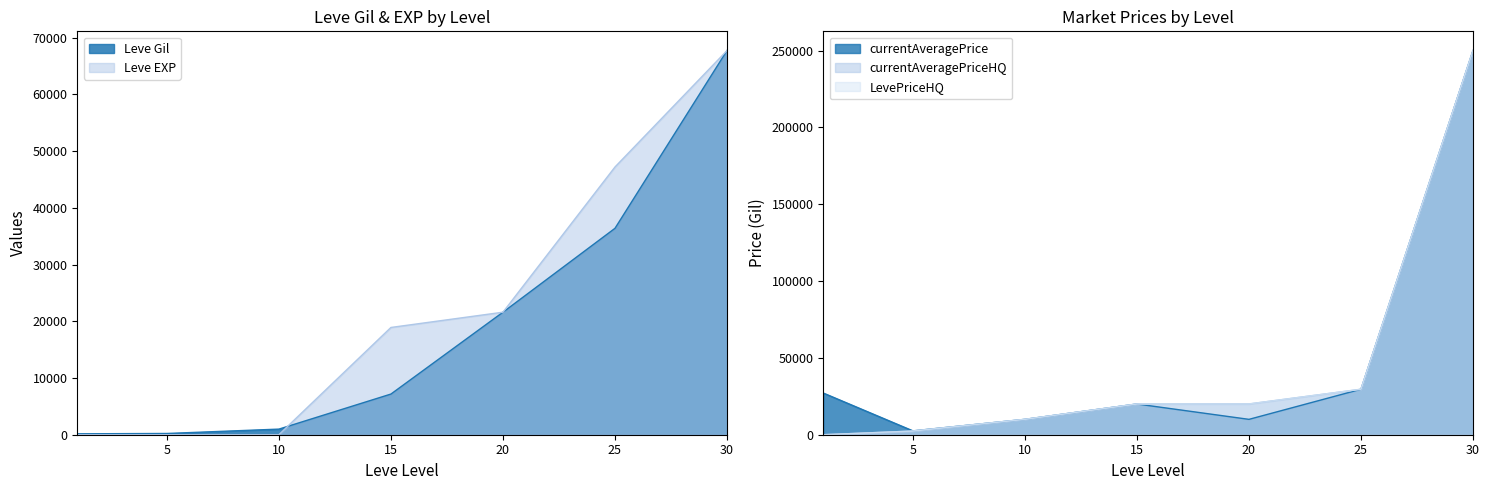

How many data points in currentAveragePrice are less than 20000?

3